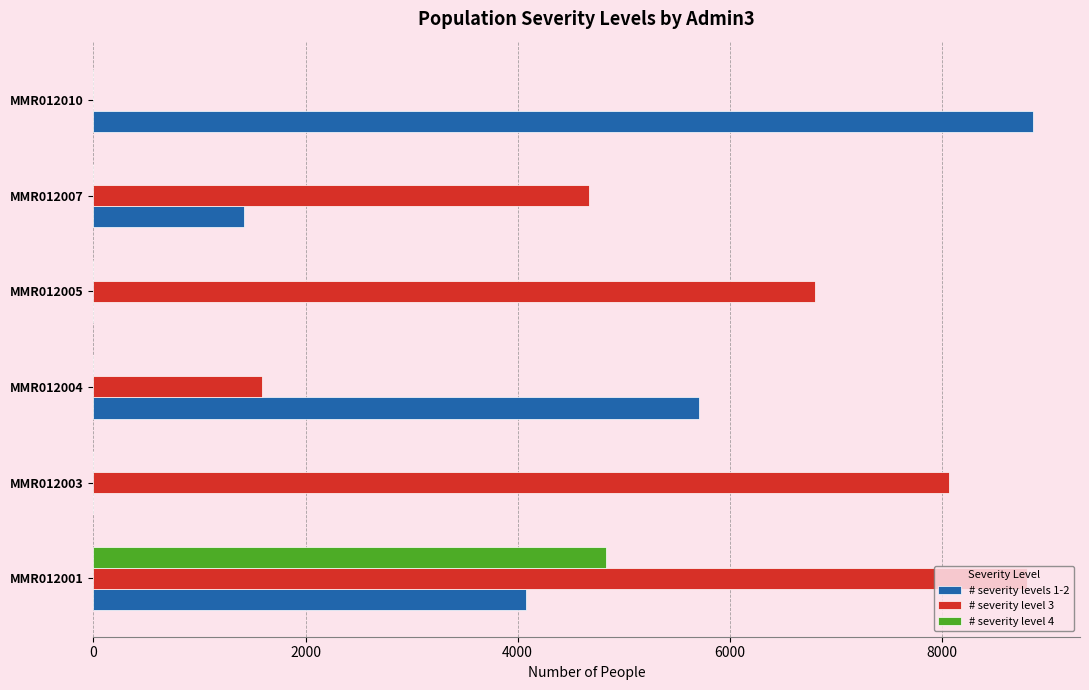

How many values in the # severity level 3 series exceed 6802?

3